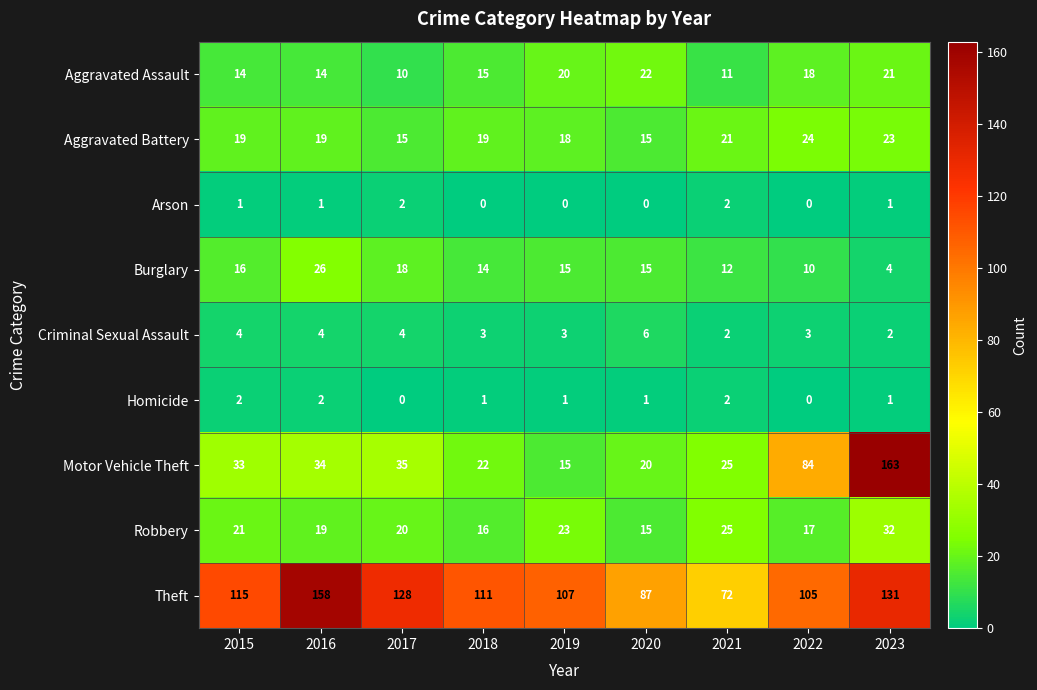

Count the Criminal Sexual Assault values in the range 3 to 4.

6